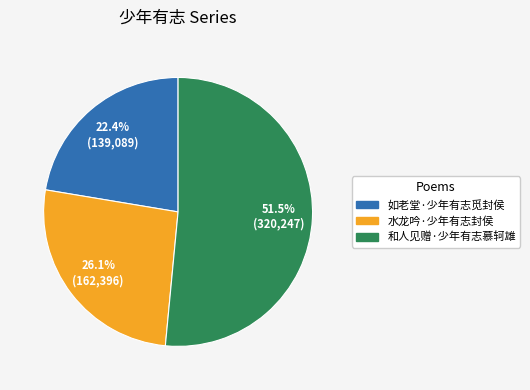

What percentage is the 水龙吟·少年有志封侯 slice, to the nearest percent?

26%